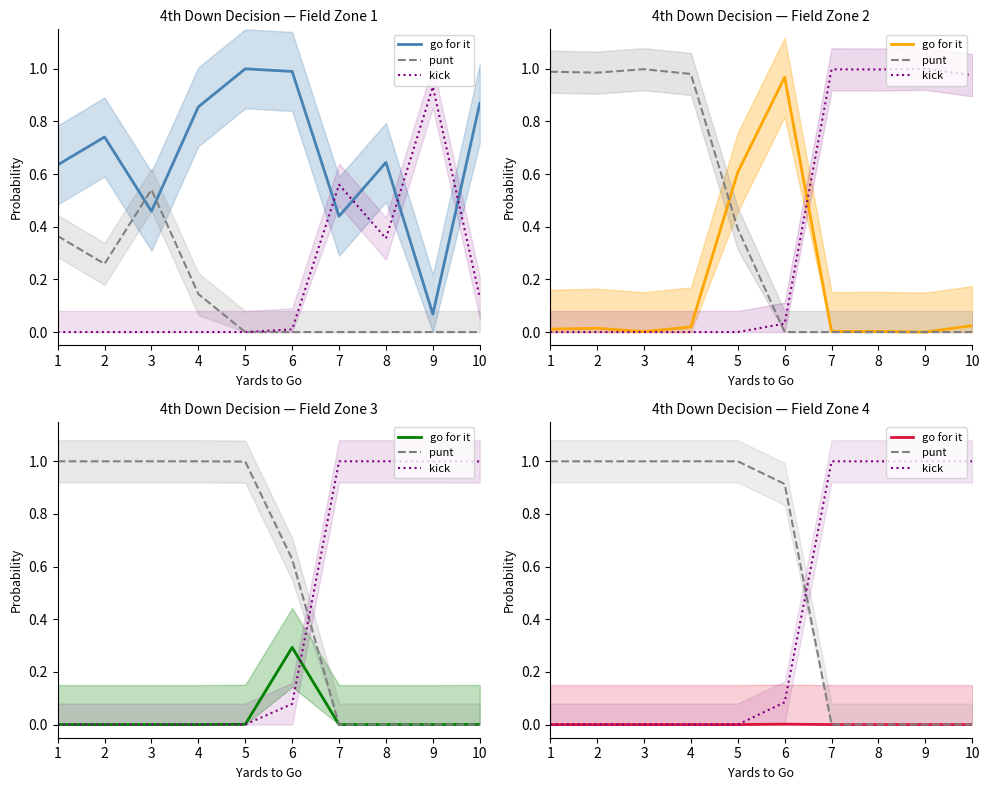

Is it true that go for it equals 0.0 at 2?

True